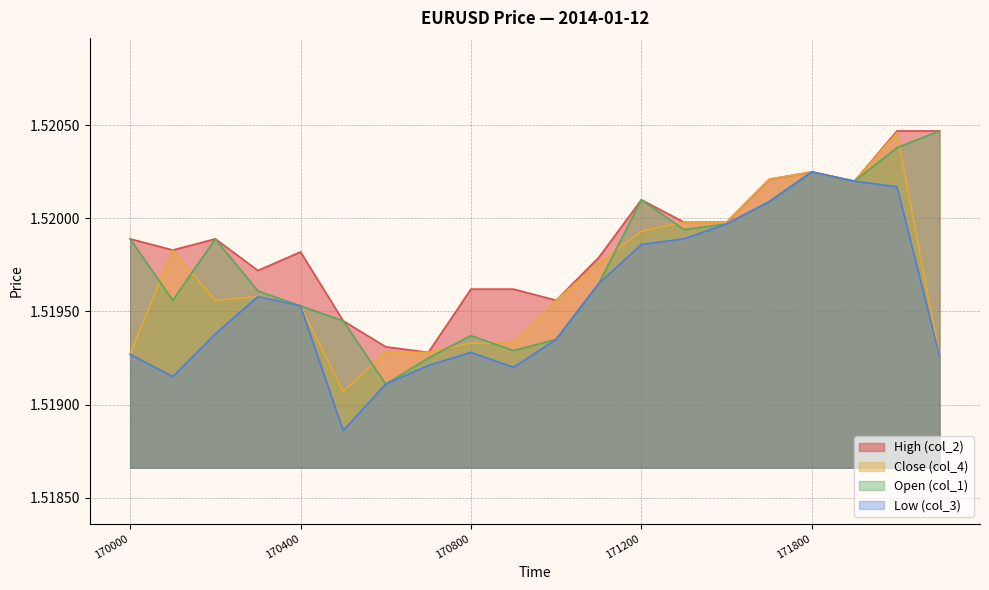

Where is the first local minimum for Open (col_1)?

170100